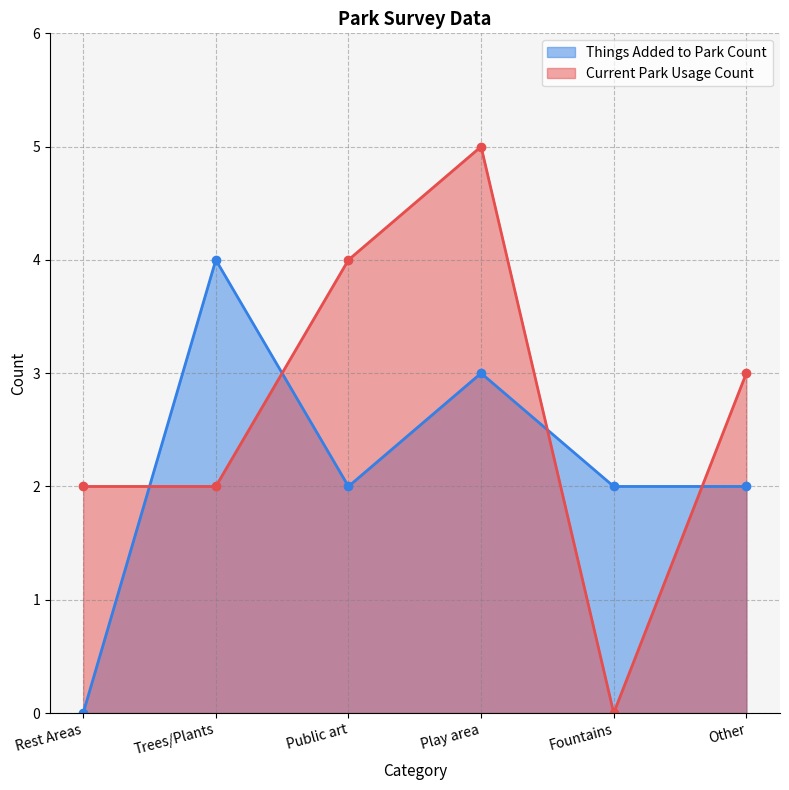

Which category has the lowest value in the Current Park Usage Count series?

Fountains